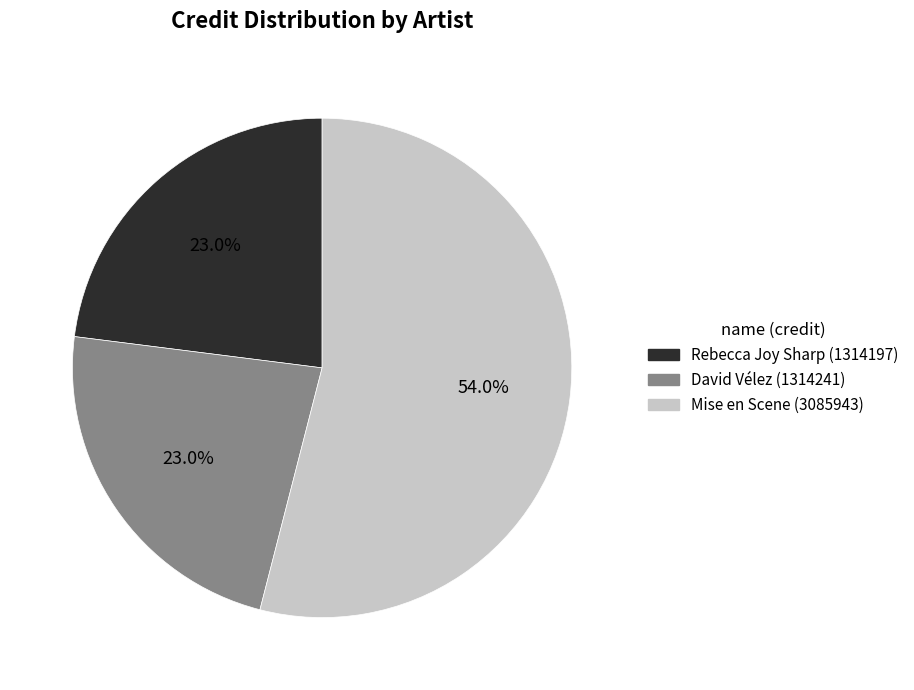

Is there a majority slice in this chart?

Yes